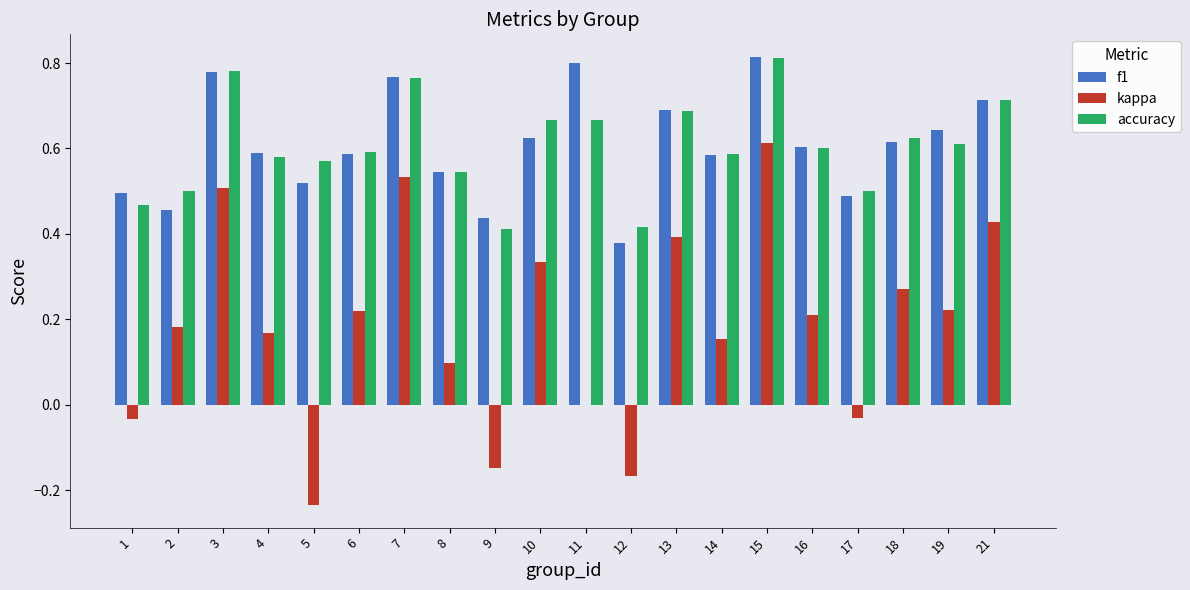

At which category is the sum across all series the highest?

15